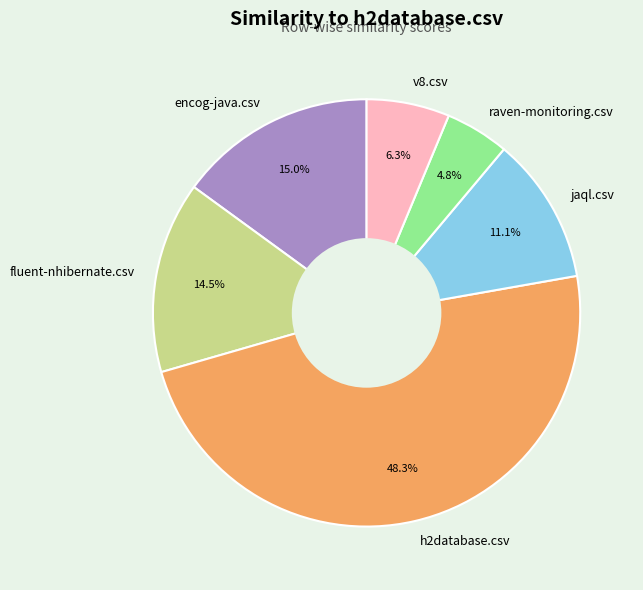

To the nearest percent, what is the combined percentage of raven-monitoring.csv and jaql.csv?

16%